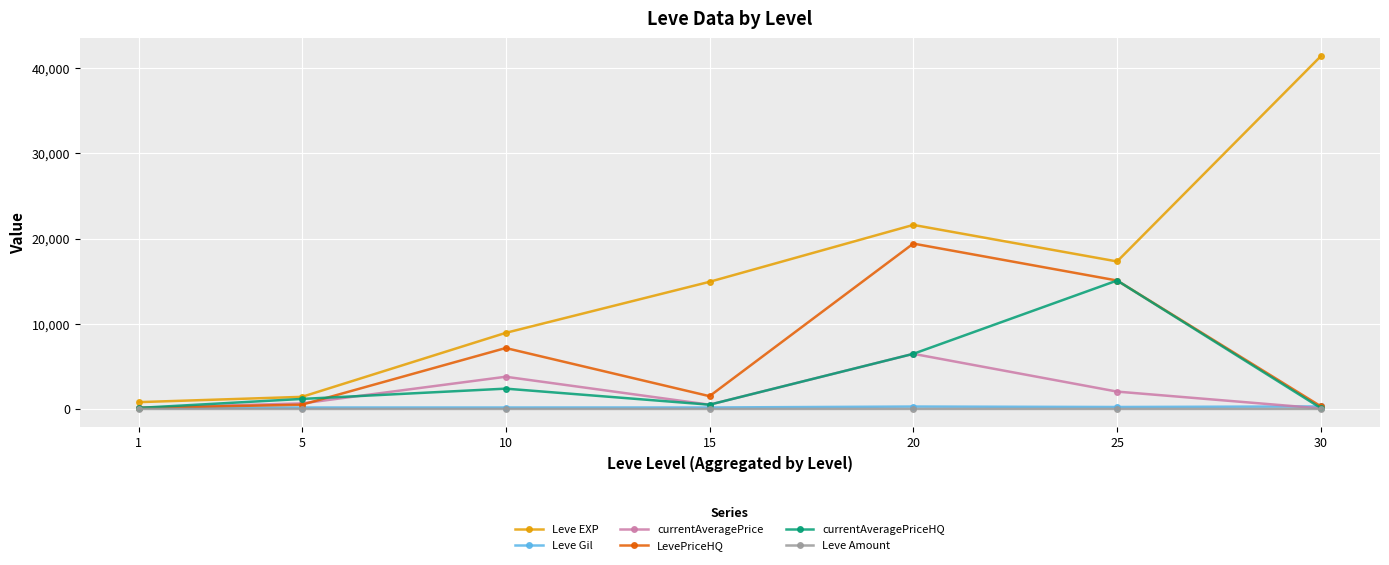

Does the chart display data point markers on the line(s)?

Yes